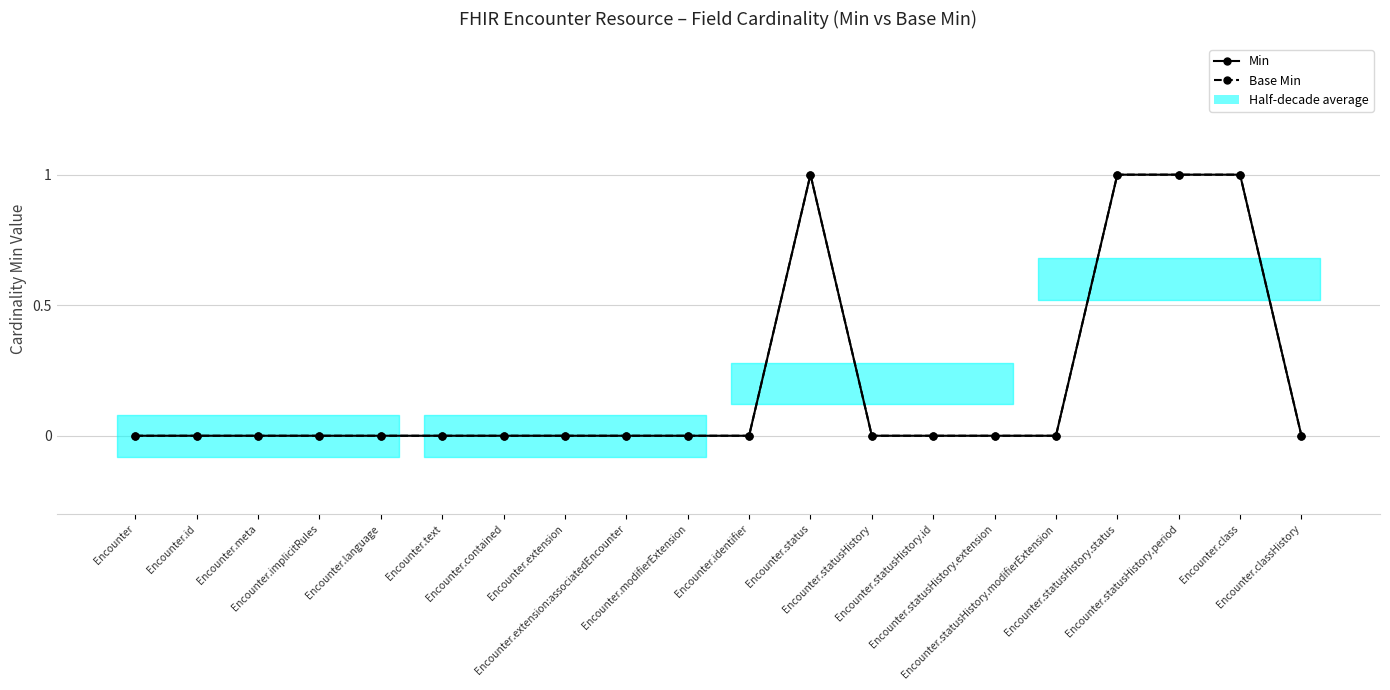

At how many categories does at least one series exceed 0?

4